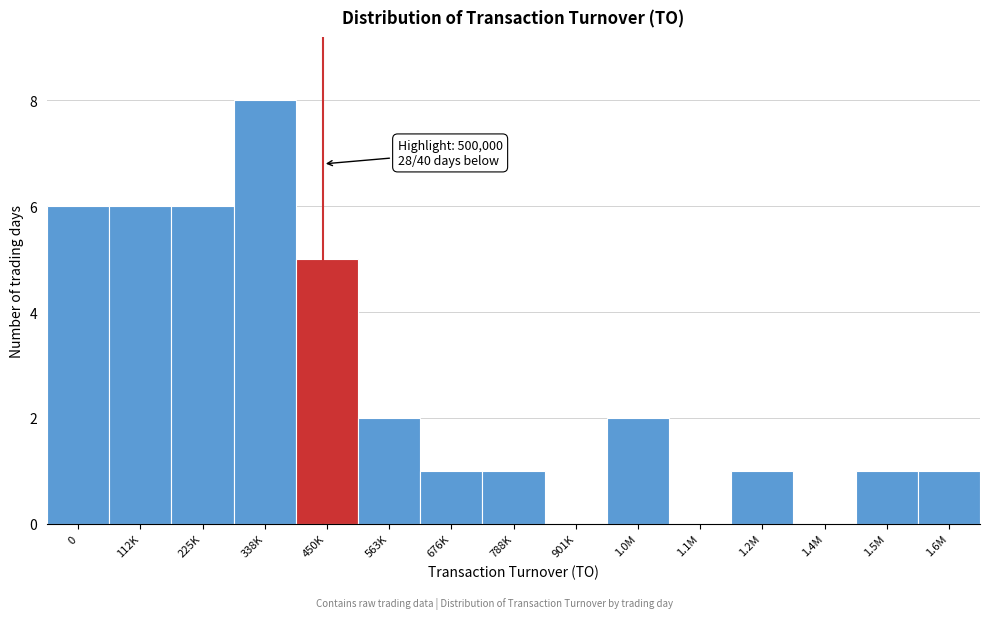

Reading left to right, transcribe all the data shown in this chart.

0=6	112K=6	225K=6	338K=8	450K=5	563K=2	676K=1	788K=1	901K=0	1.0M=2	1.1M=0	1.2M=1	1.4M=0	1.5M=1	1.6M=1